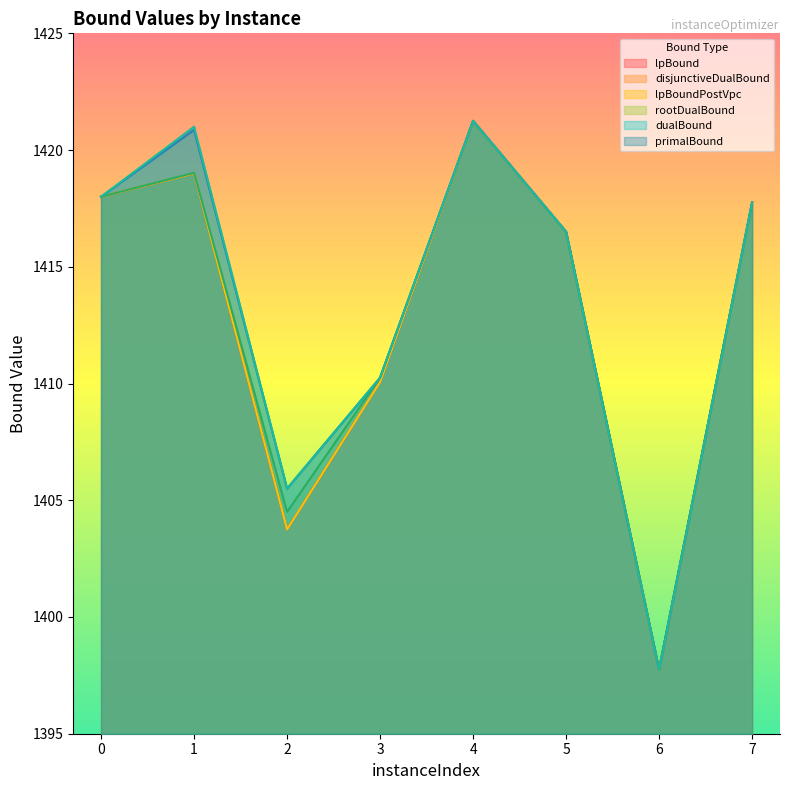

Reading left to right, extract all data points from this chart.

lpBound: 0=1418.0	1=1419.0	2=1403.8	3=1410.1	4=1421.2	5=1416.5	6=1397.8	7=1417.8
disjunctiveDualBound: 0=1418.0	1=1419.0	2=1403.8	3=1410.1	4=1421.2	5=1416.5	6=1397.8	7=1417.8
lpBoundPostVpc: 0=1418.0	1=1419.0	2=1403.8	3=1410.1	4=1421.2	5=1416.5	6=1397.8	7=1417.8
rootDualBound: 0=1418.0	1=1419.0	2=1404.5	3=1410.2	4=1421.2	5=1416.5	6=1397.8	7=1417.8
dualBound: 0=1418.0	1=1420.9	2=1405.5	3=1410.2	4=1421.2	5=1416.5	6=1397.8	7=1417.8
primalBound: 0=1418.0	1=1421.0	2=1405.5	3=1410.2	4=1421.2	5=1416.5	6=1397.8	7=1417.8